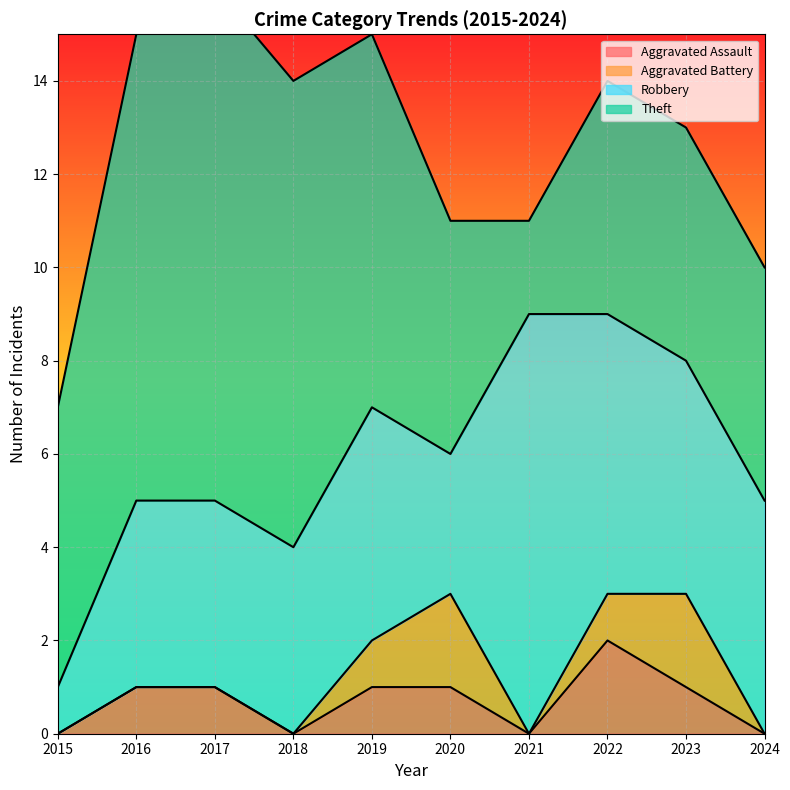

Which series has the largest total across all categories?

Theft